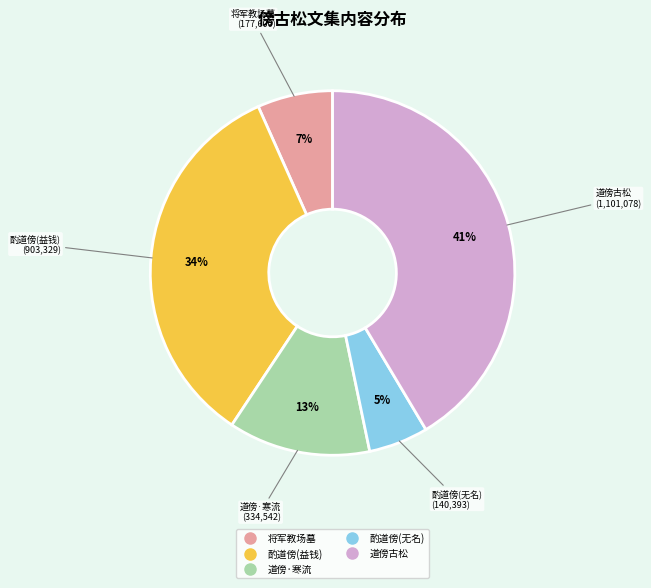

To the nearest percent, what is the difference between the largest and smallest slice percentages?

36%